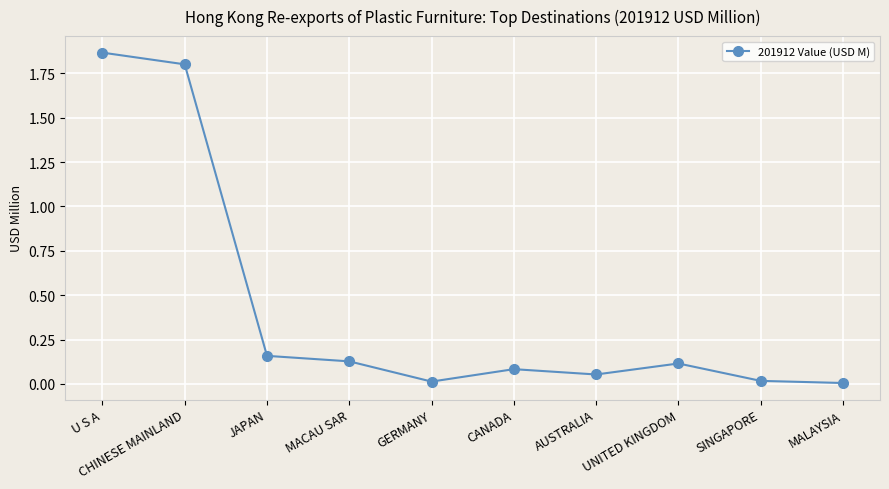

At which category does the chart reach its peak across all series?

U S A